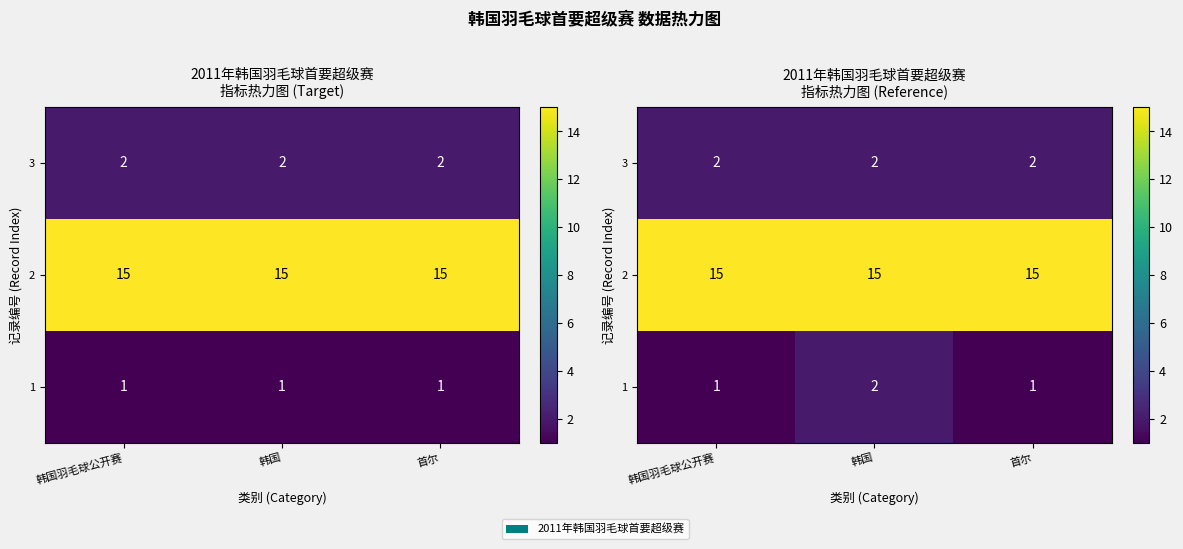

Where is 2 nearest to the value 15?

韩国羽毛球公开赛